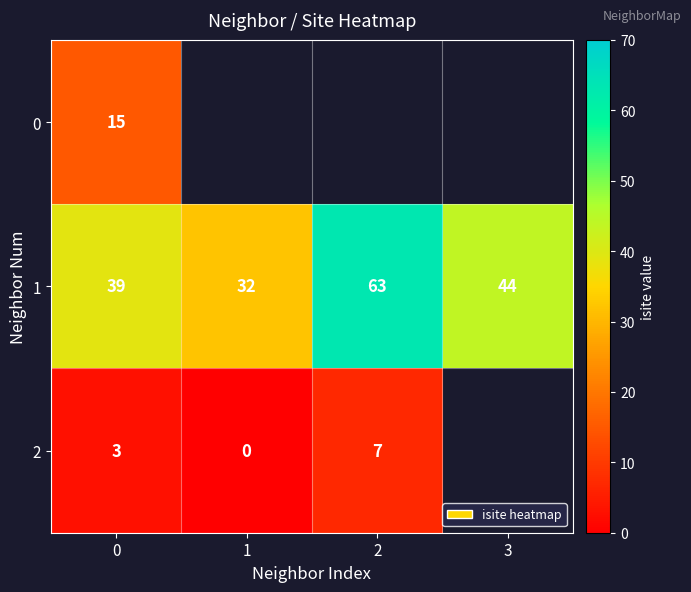

How many data points in 1 are less than 44?

2